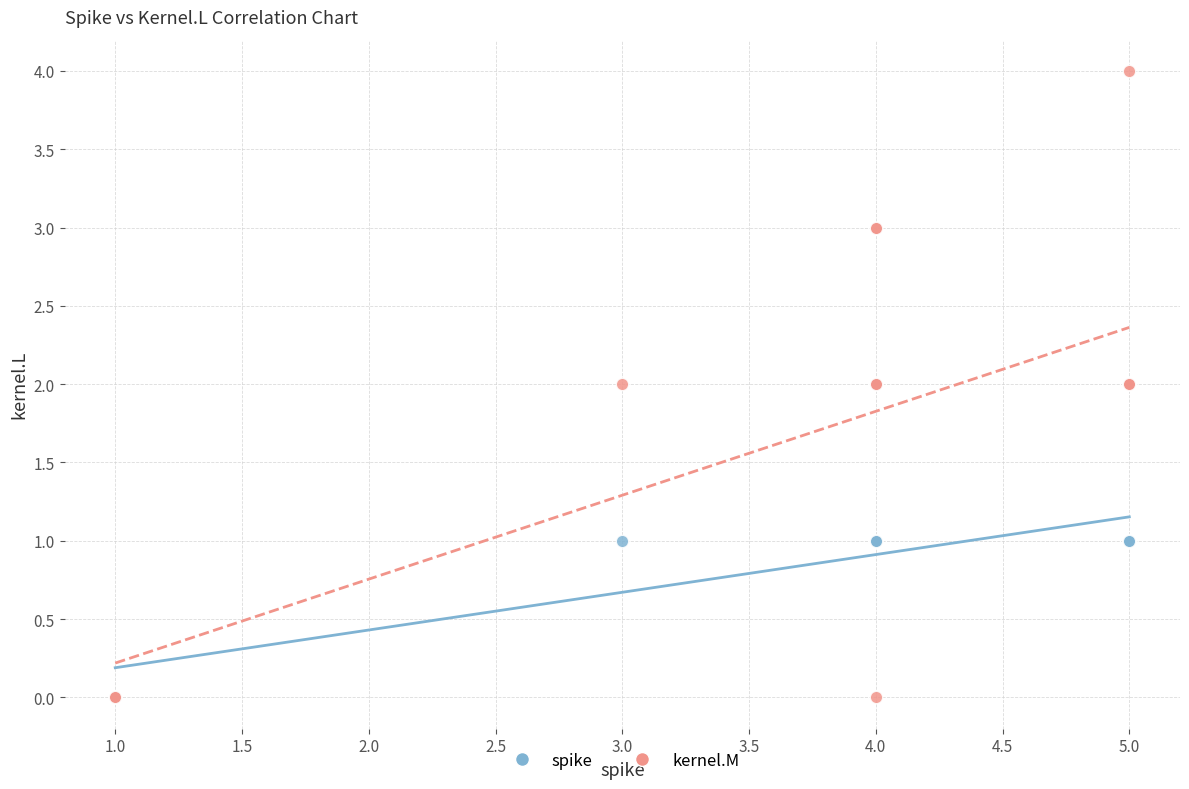

Which series has the widest spread of Y values?

kernel.M